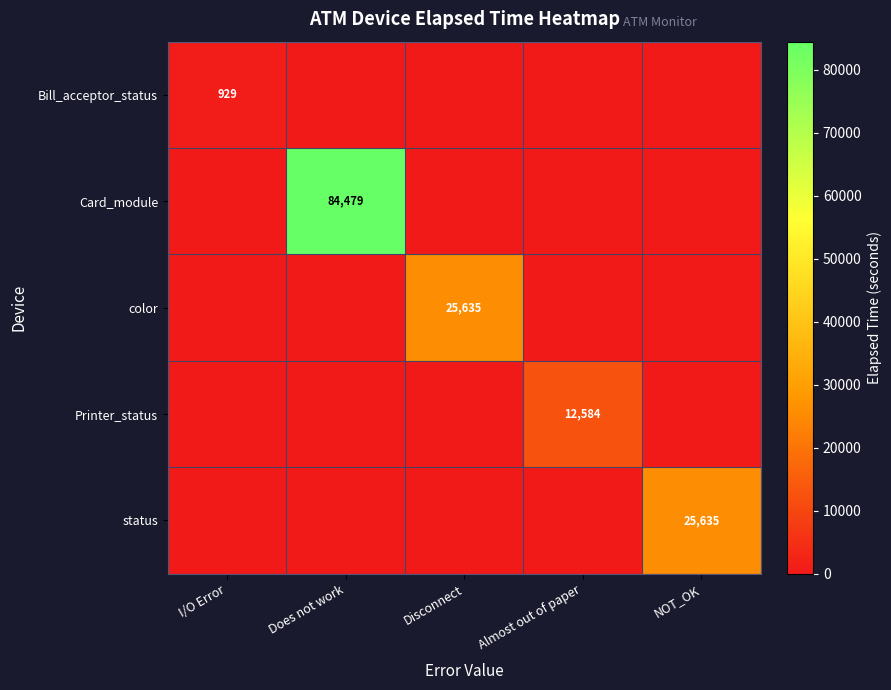

True or false: color has a value of 10096 at Disconnect.

False